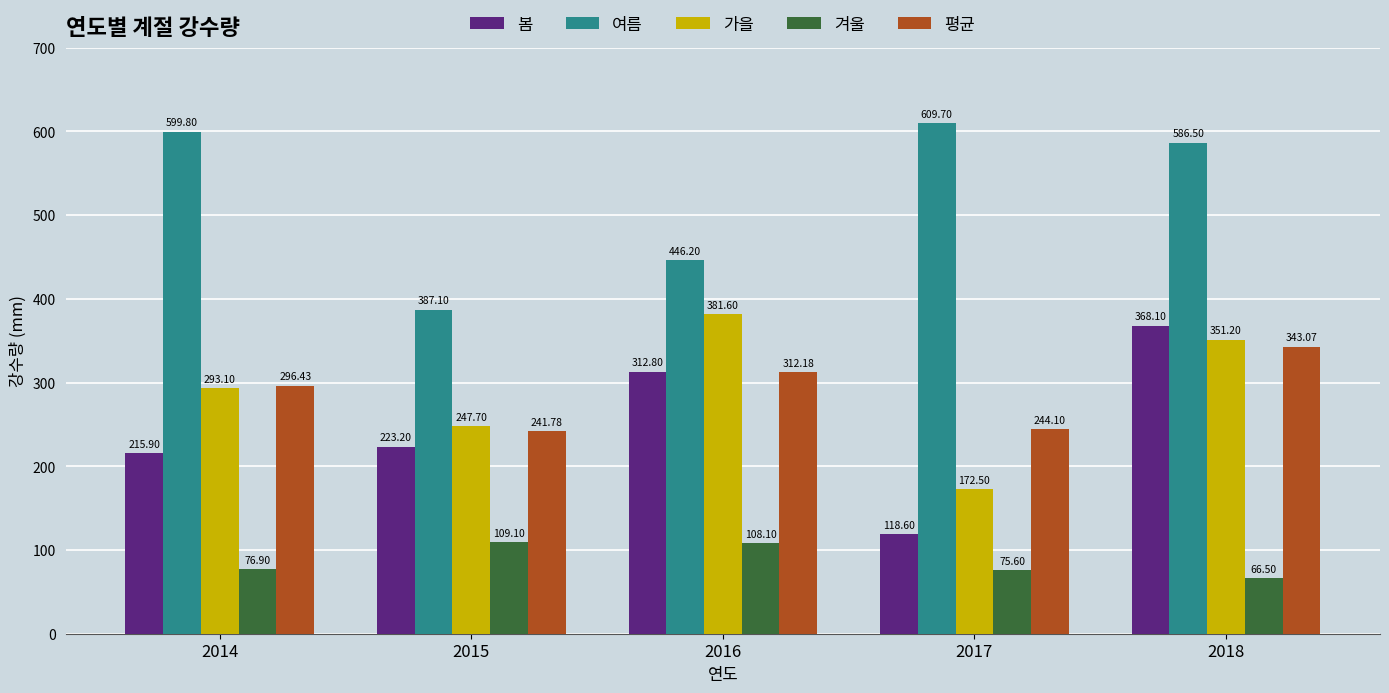

The value of 평균 at 2018 is 343.1. True or false?

True